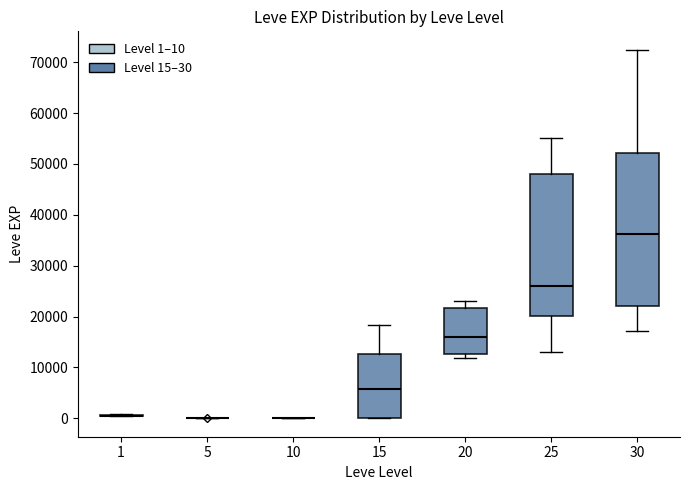

Comparing the boxes themselves (not the whiskers), which one is the tallest?

30